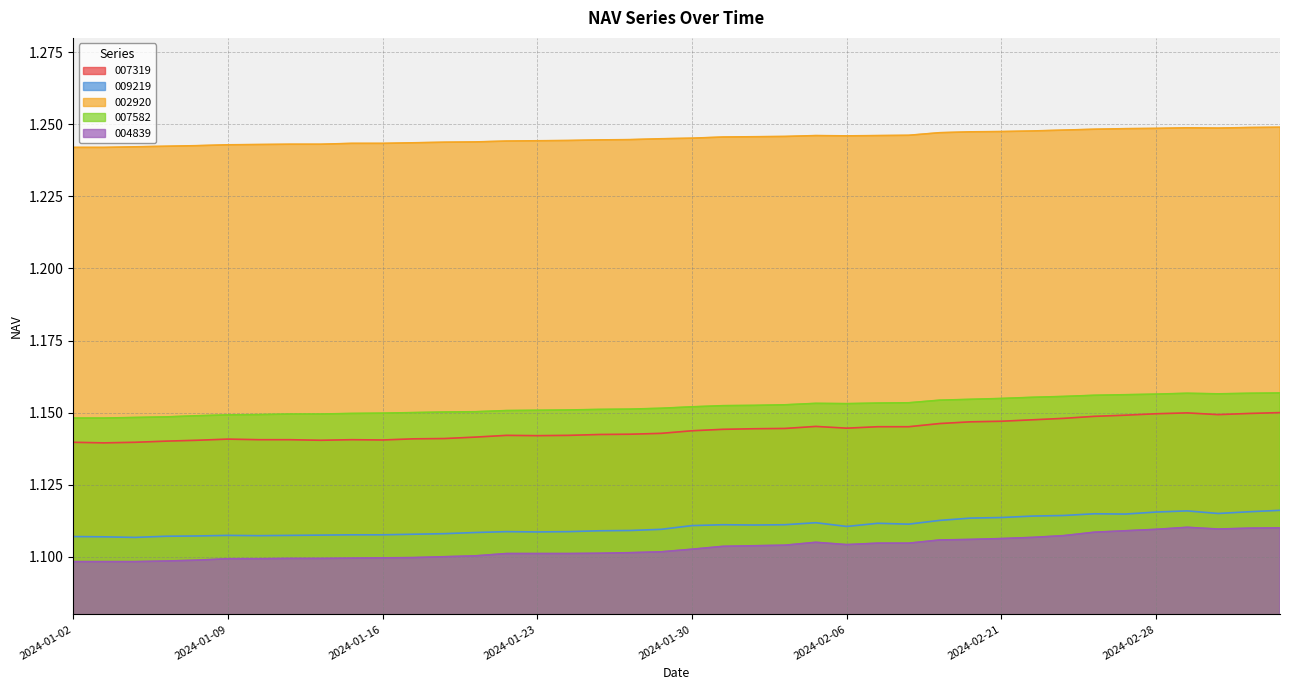

What is the value of the 009219 point at the 24th from the left?

1.1